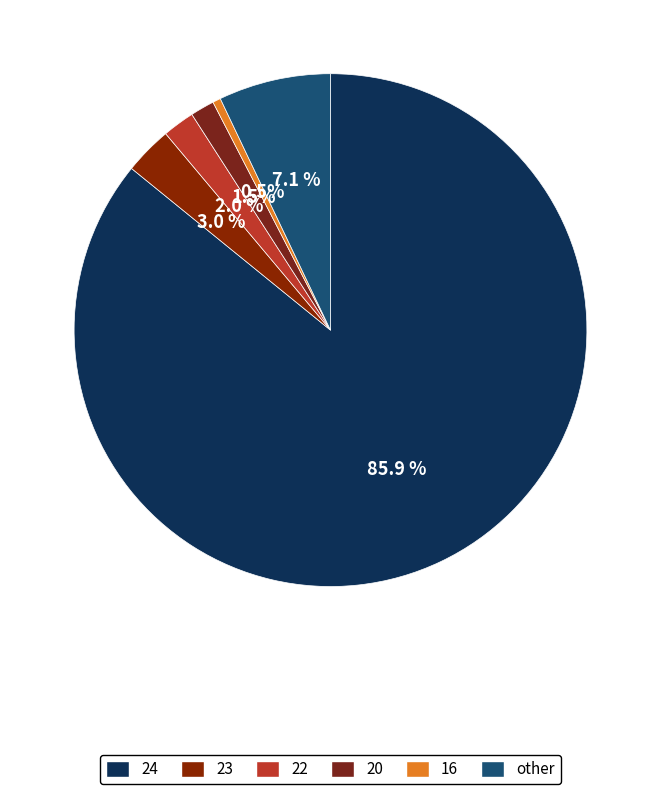

What is the smallest slice in the pie chart?

16